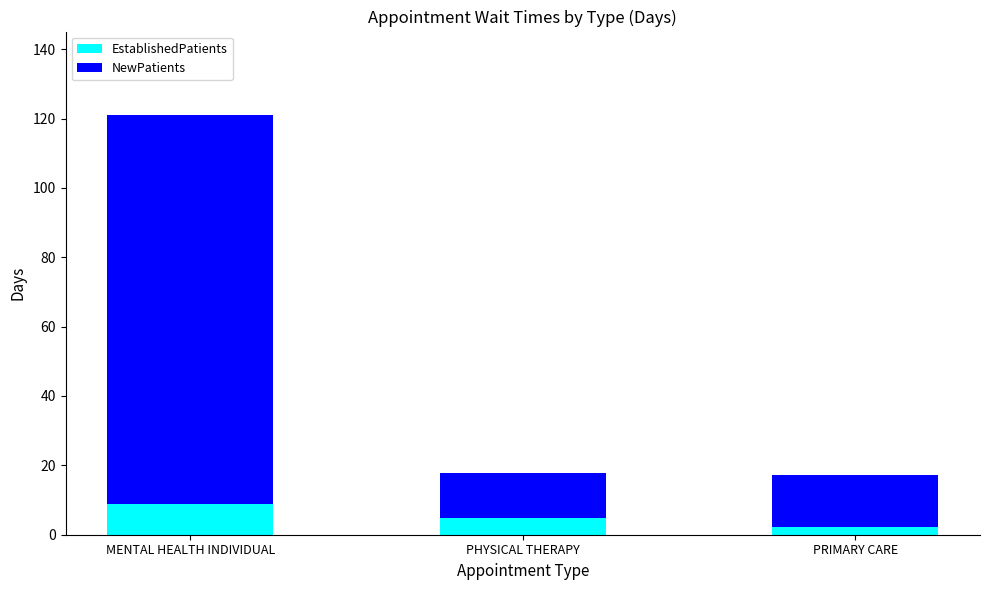

What is the total value across all series at PHYSICAL THERAPY?

17.8